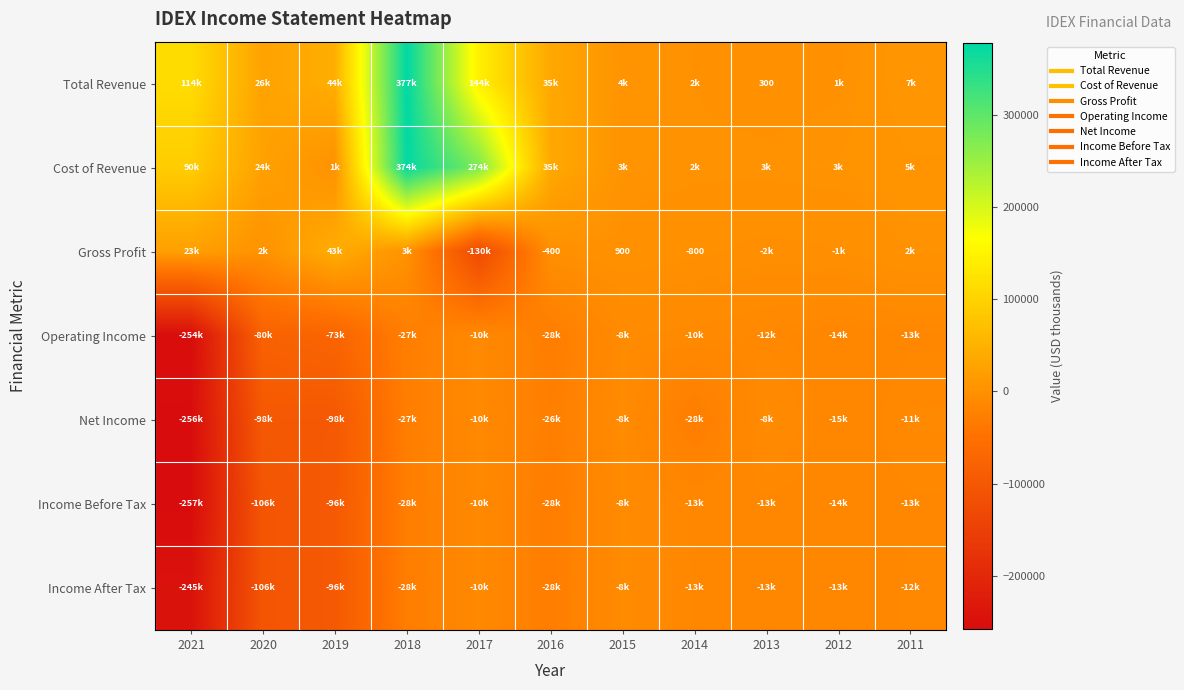

The value of Net Income at 2014 is -18432. True or false?

False